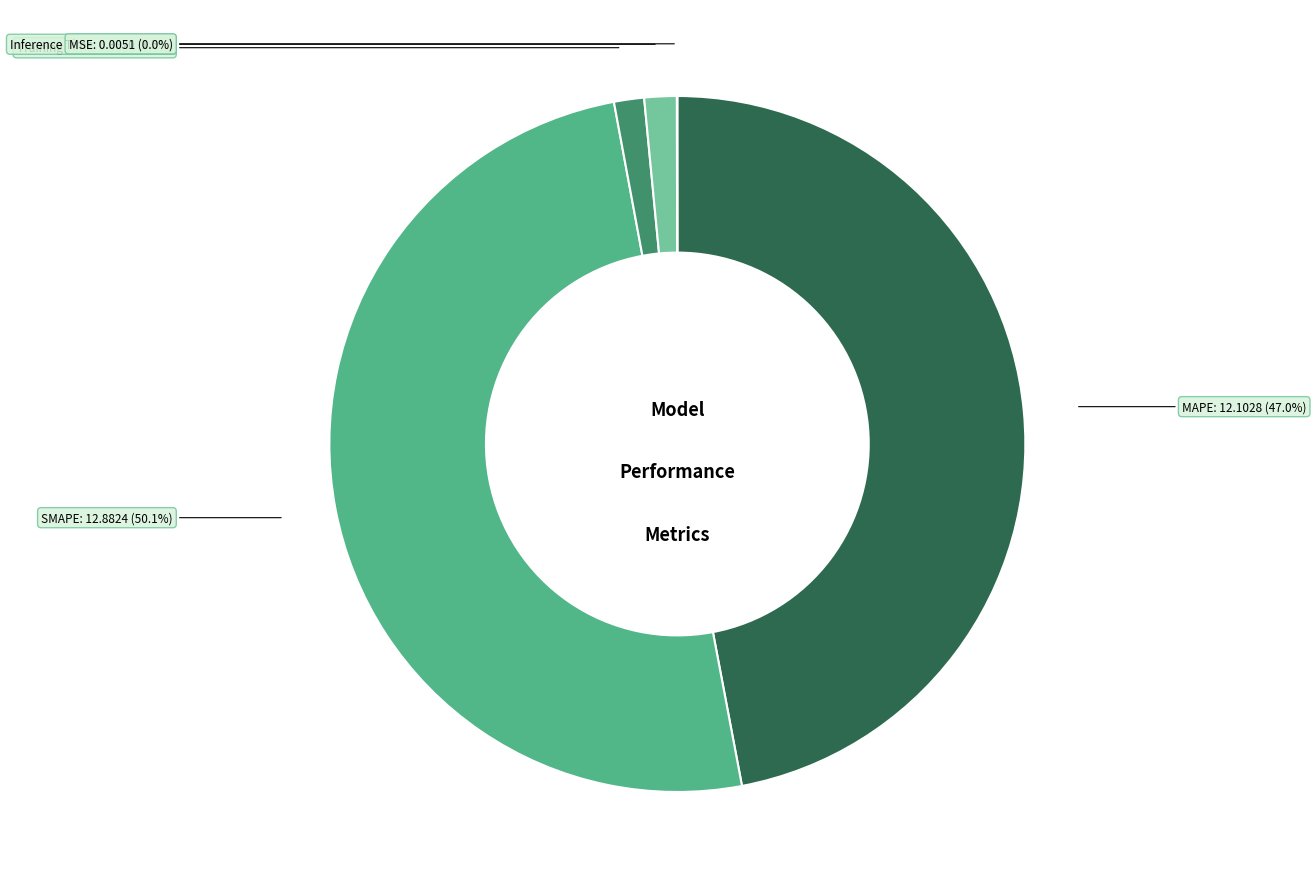

Which slice is the smallest?

MSE